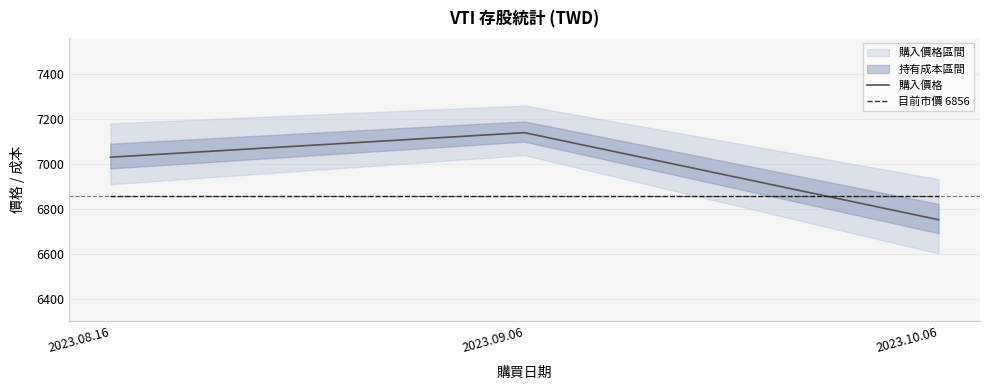

What is the difference between the 購入價格 values at 2023.08.16 and 2023.09.06?

108.7